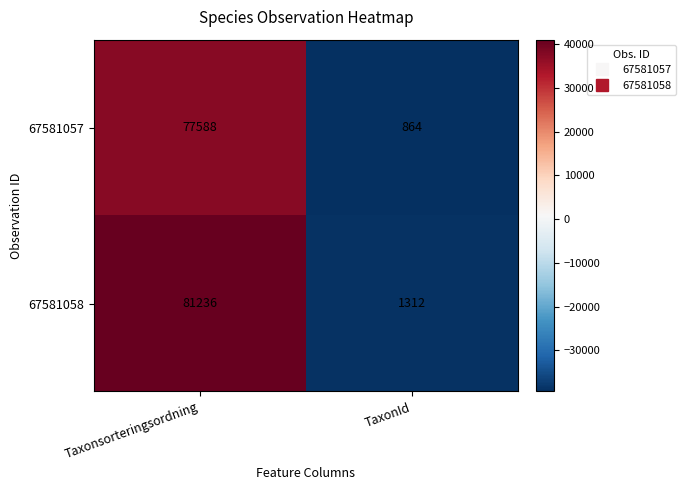

What is the sum of all 67581058 values?

82548